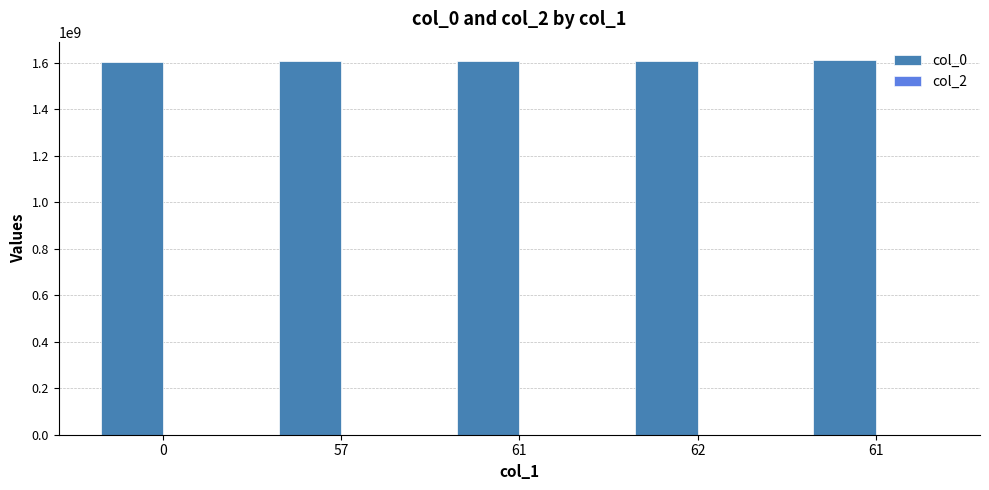

Are the bars horizontal?

No